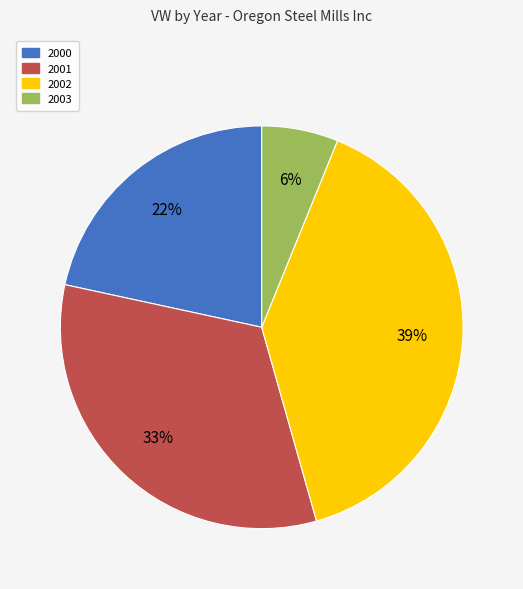

Does any single category account for the majority?

No